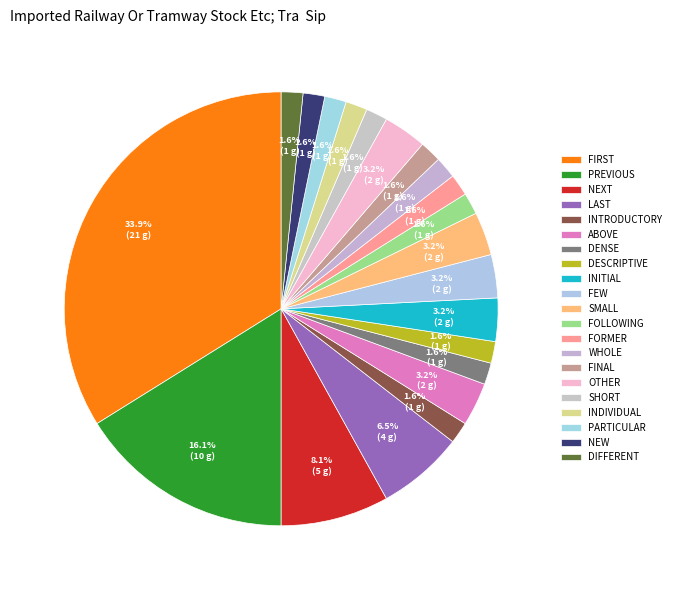

How many slices are in this pie chart?

21